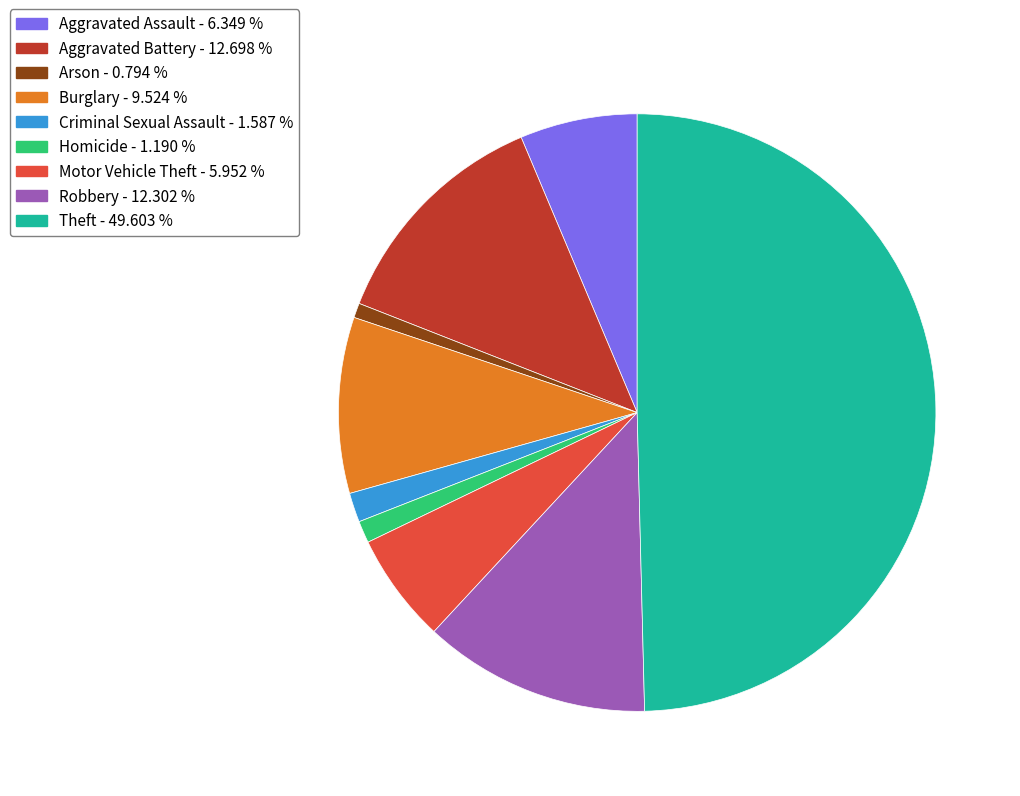

Do Aggravated Assault - 6.349 % and Robbery - 12.302 % together represent more than half of the pie?

No